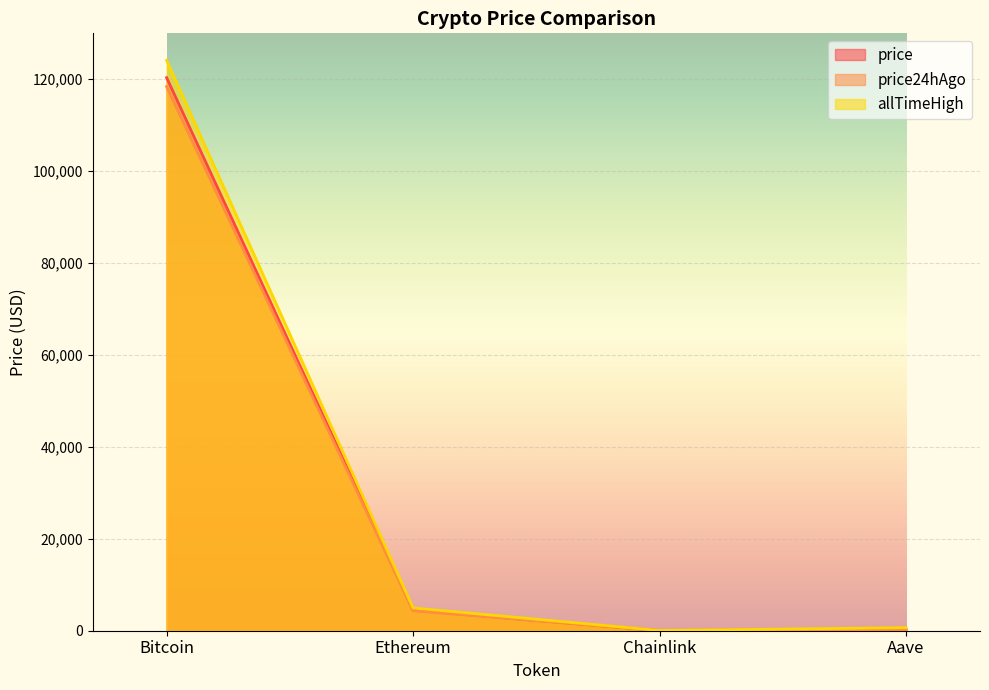

How many values in the allTimeHigh series exceed 4946?

2